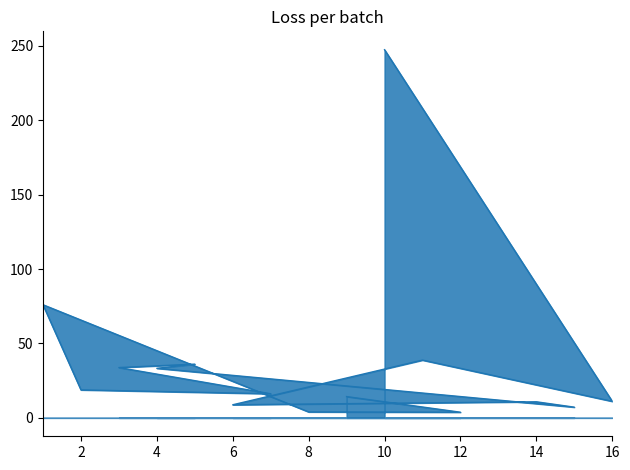

Rank the categories by value from highest to lowest.

10, 1, 11, 5, 3, 4, 2, 7, 9, 16, 14, 6, 15, 8, 12